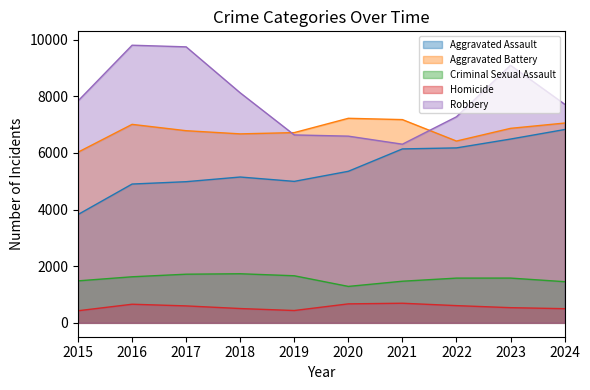

What is the total value across all series at 2015?

19593